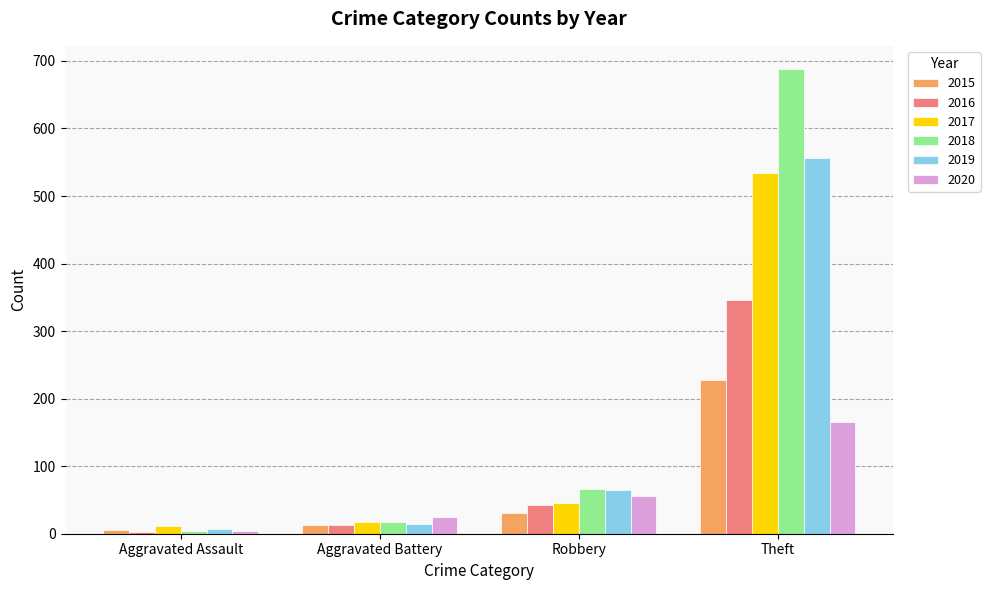

True or false: 2019 has a value of 7 at Aggravated Assault.

True